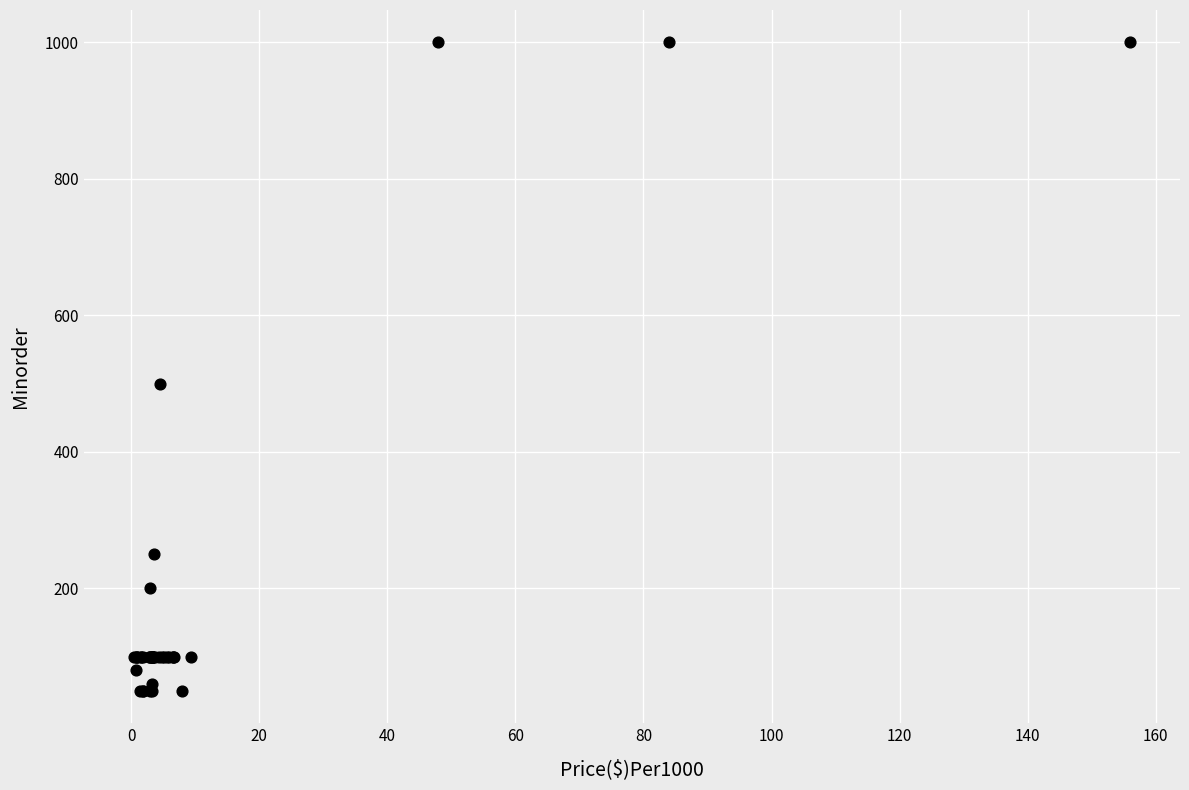

What Y value in the scatter plot is closest to 525?

500